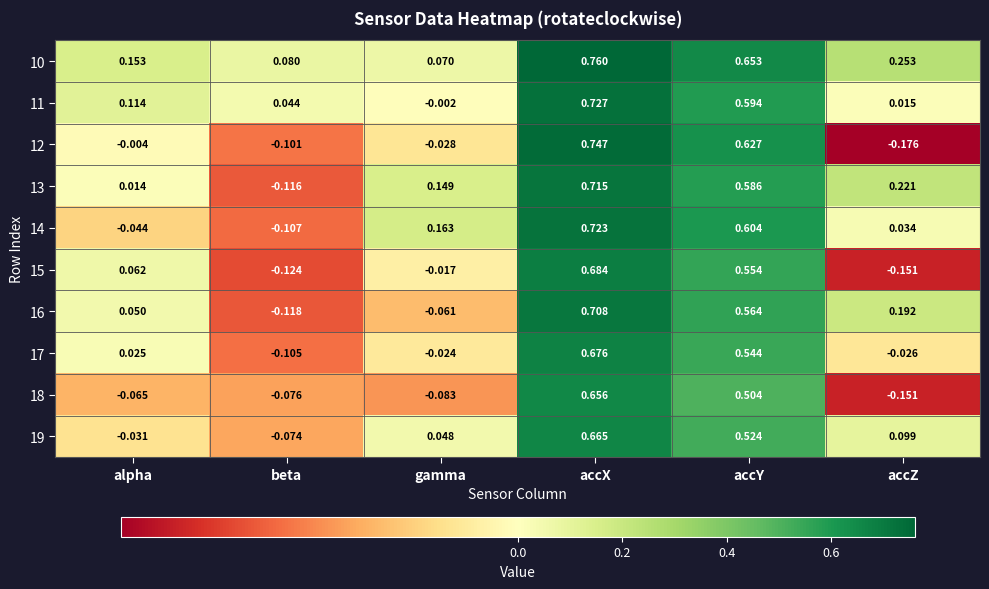

At which category is the sum across all series the highest?

accX